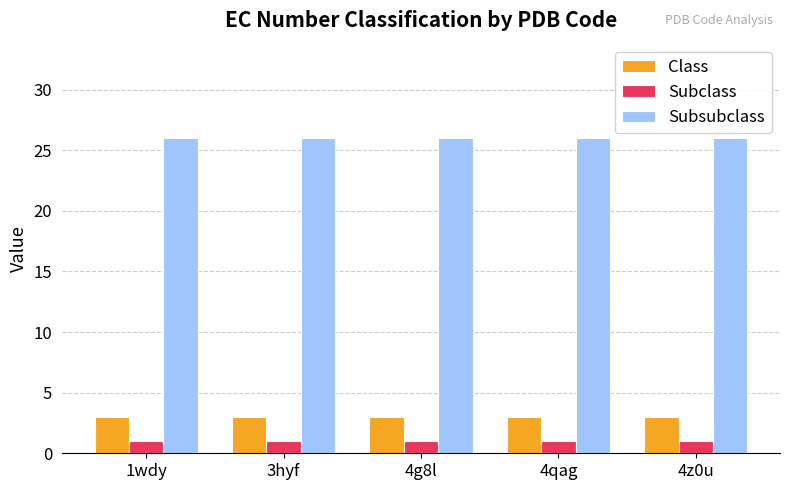

Is it true that Class equals 1 at 3hyf?

False